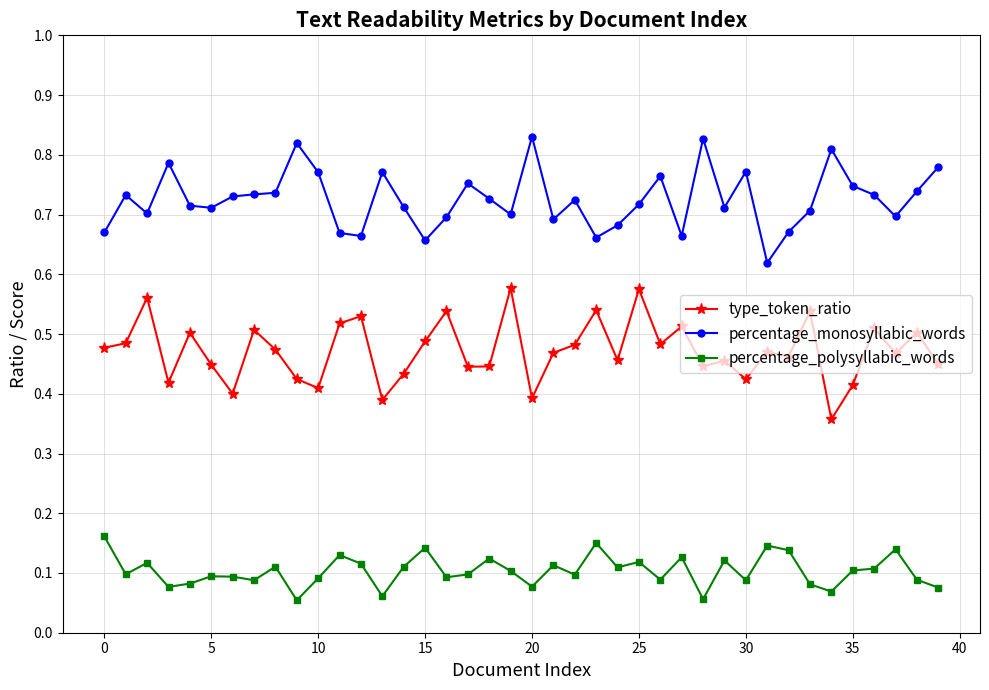

True or false: percentage_polysyllabic_words and percentage_monosyllabic_words intersect in this chart.

False